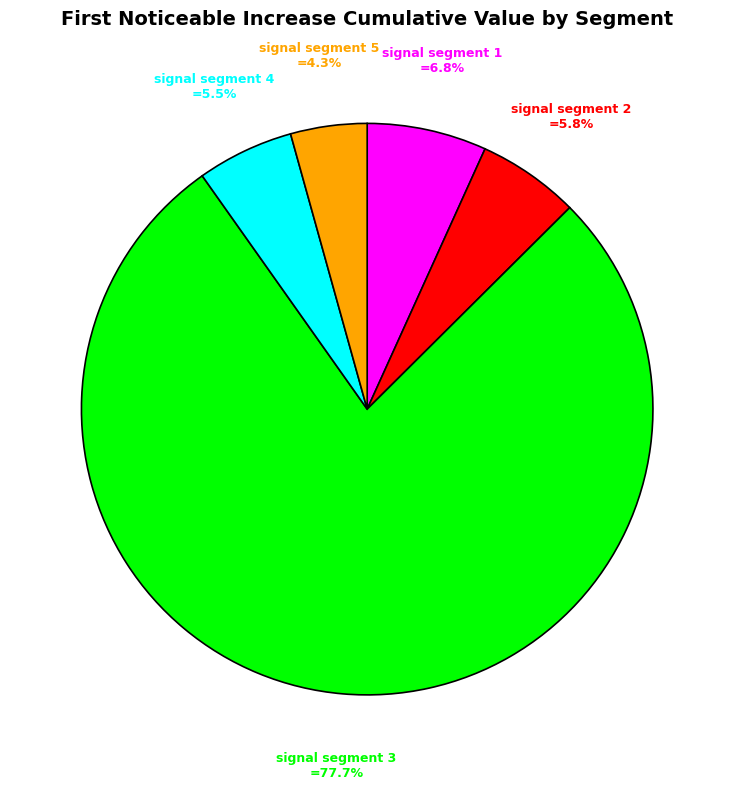

Does any single category account for the majority?

Yes